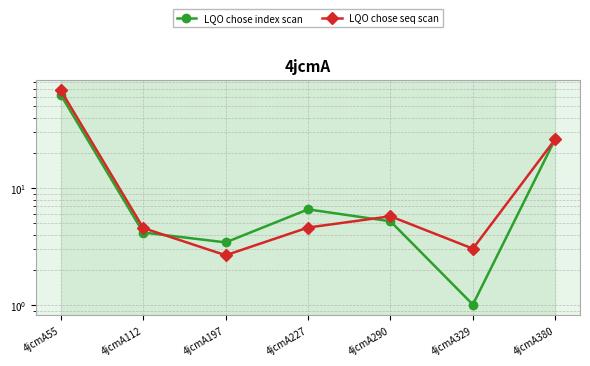

How many data points in LQO chose index scan are less than 5?

3